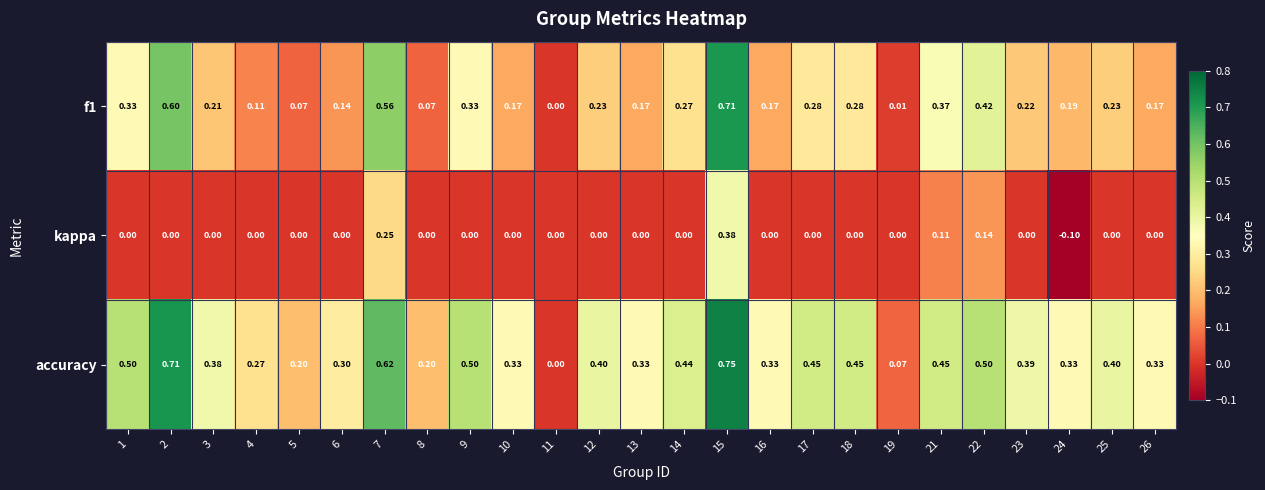

Which series has the largest total across all categories?

accuracy